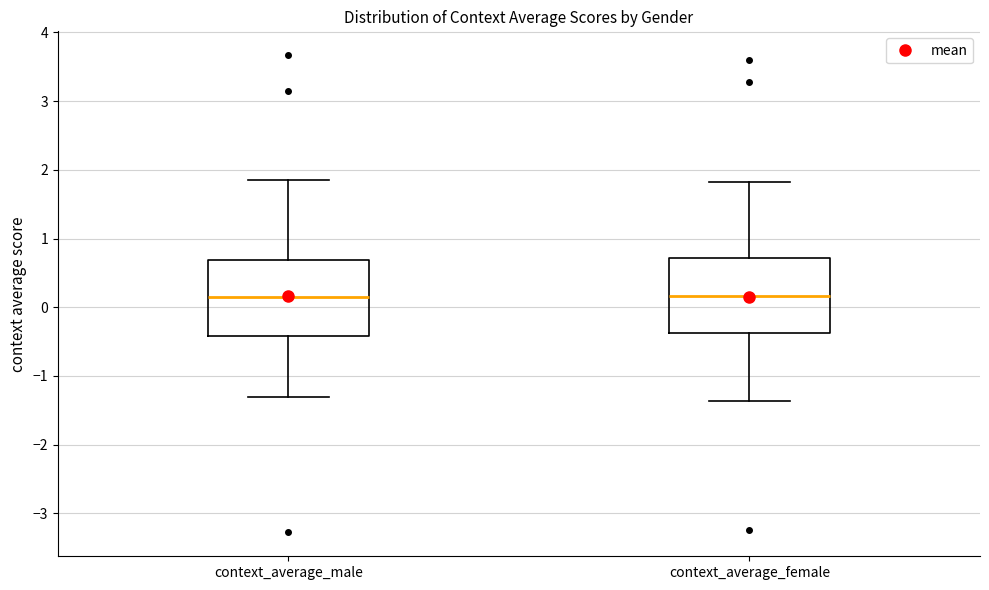

Where does the median line of the box for context_average_male sit on the y-axis? The values are not printed on the chart, so give them approximately, as read against the axis.

0.2